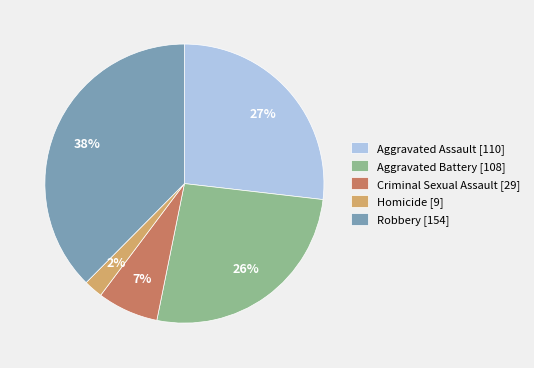

Combined, do Robbery [154] and Aggravated Battery [108] account for over 50%?

Yes